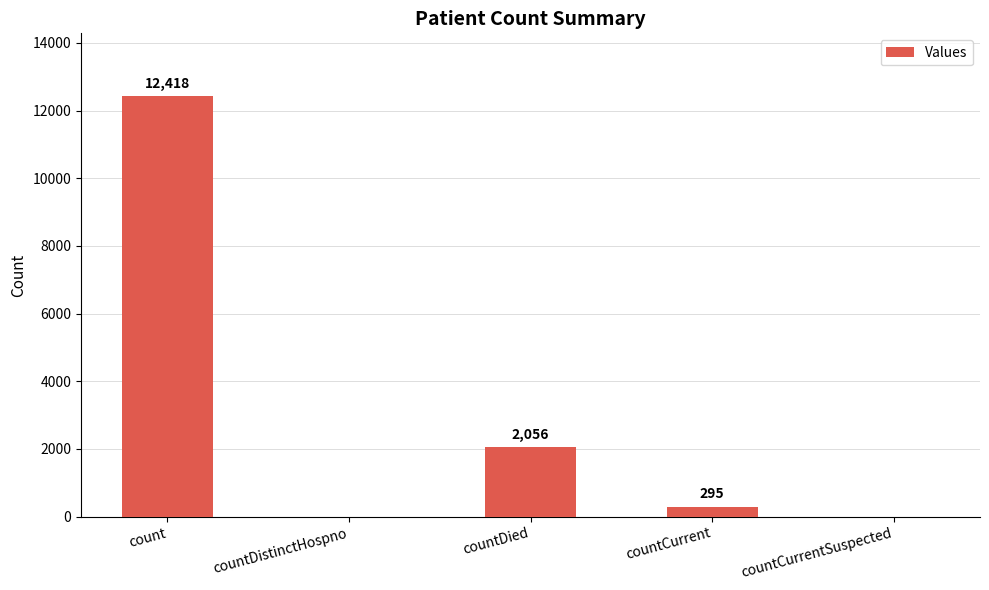

Is it true that the value at countCurrentSuspected is 0?

True